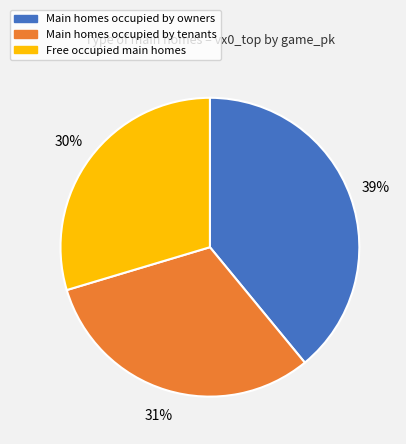

To the nearest percent, what is the average slice percentage?

33%